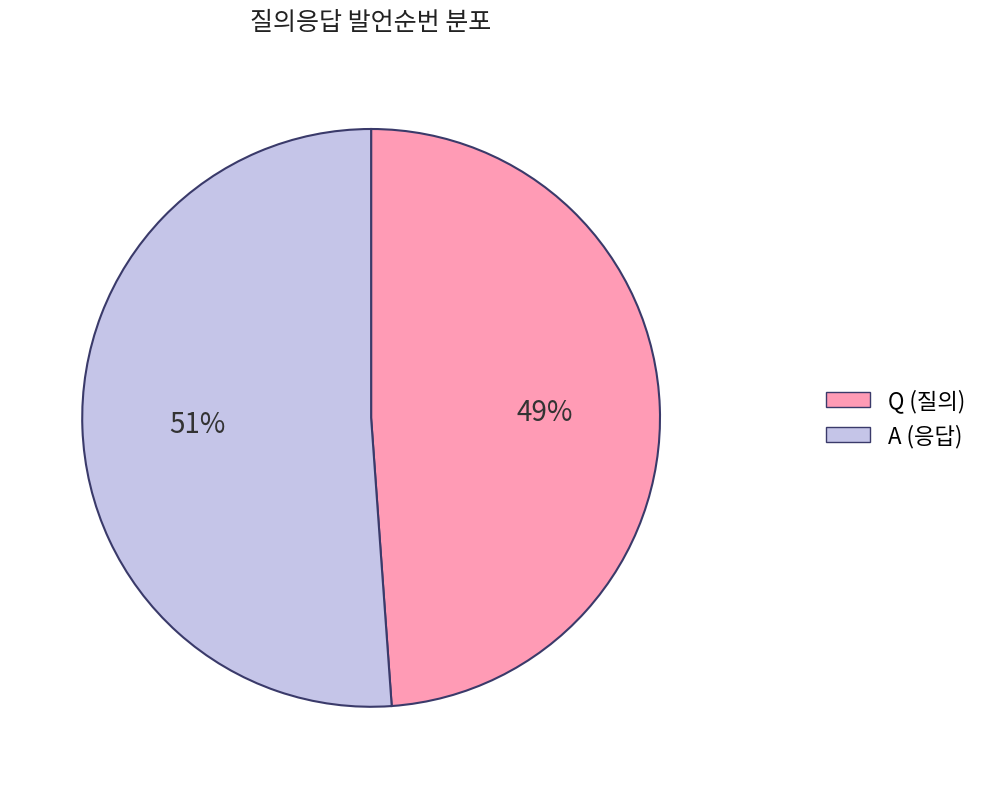

The A slice represents 58% of the pie. True or false?

False